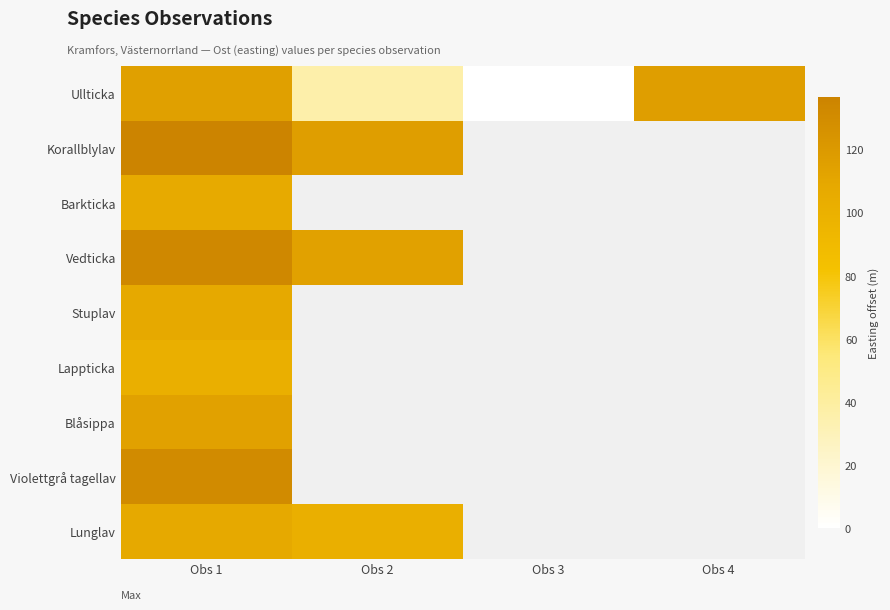

How many data points does each series have?

4